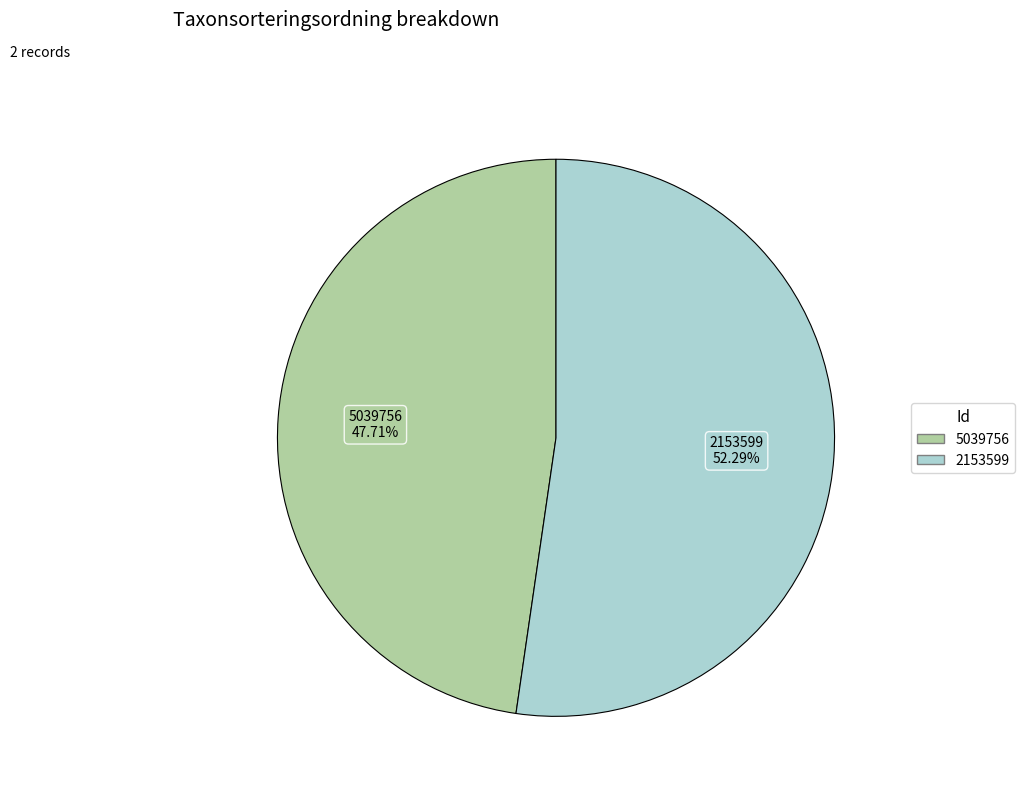

How many segments does this pie chart have?

2